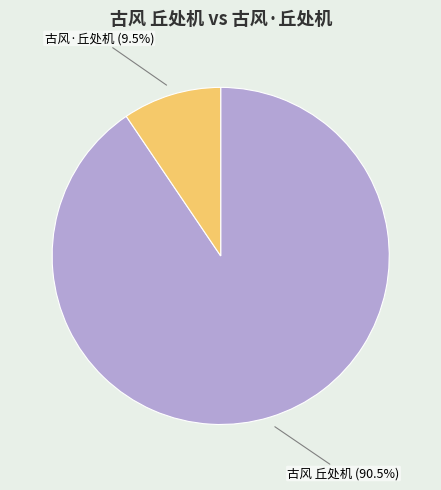

How much of the chart is everything except 古风 丘处机?

9.5%